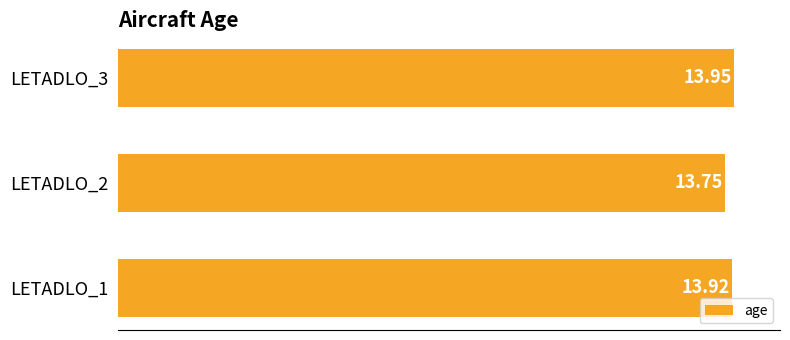

What is the sum of the values at LETADLO_2 and LETADLO_1?

27.7